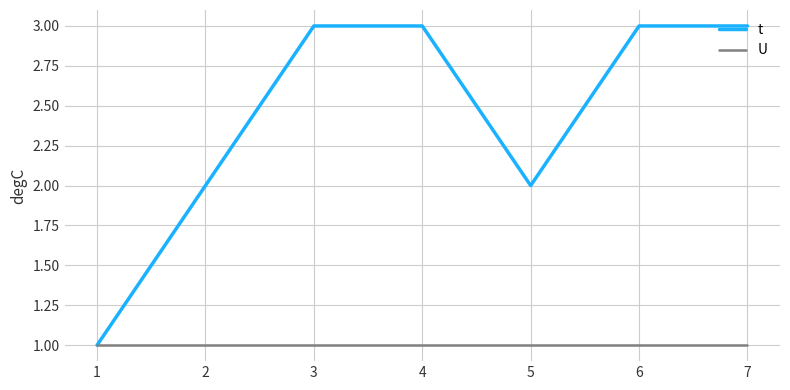

Which series has the largest total across all categories?

t